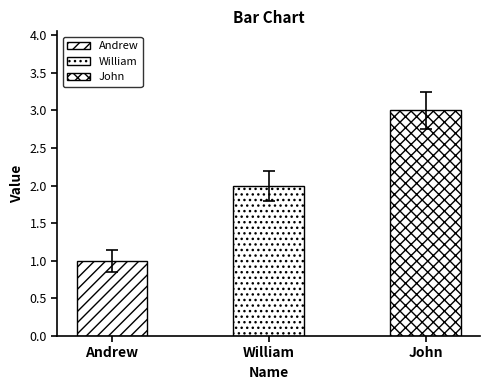

What is the ratio of the value at John to the value at William?

1.5